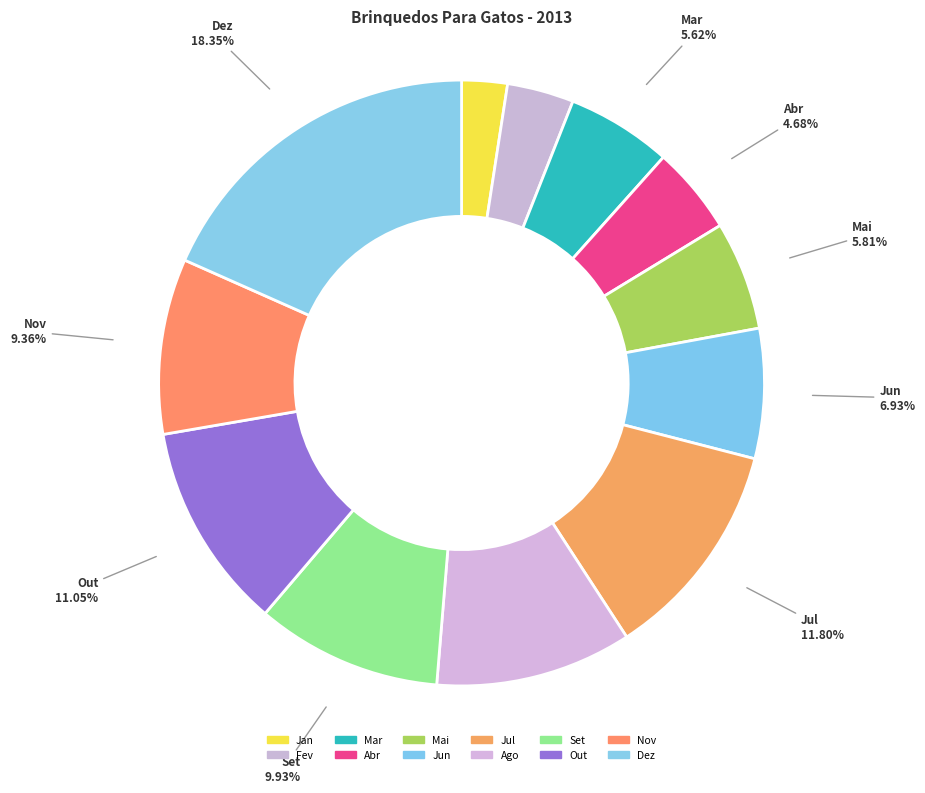

Approximately how many times larger is the value at Set compared to Jul?

0.8